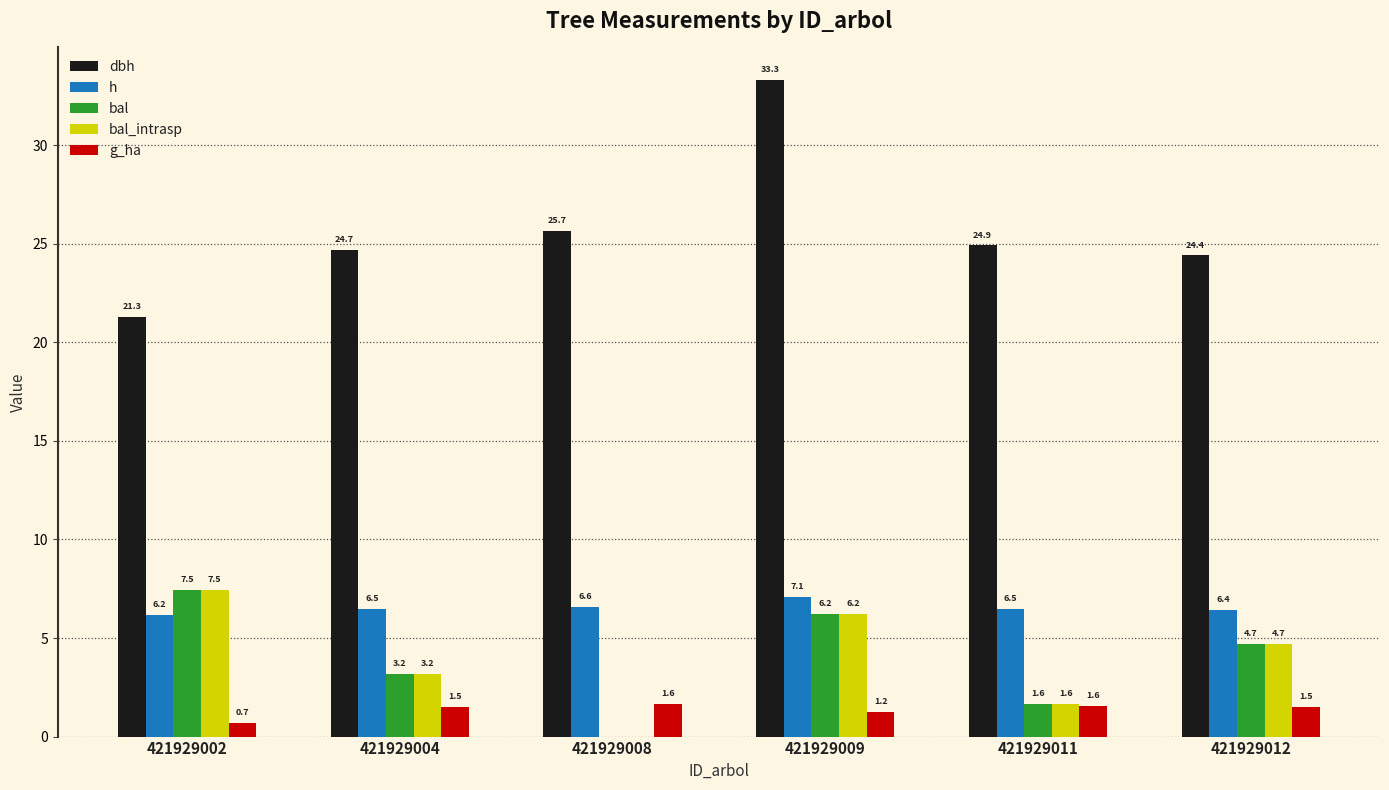

What is the average value of the g_ha series?

1.4